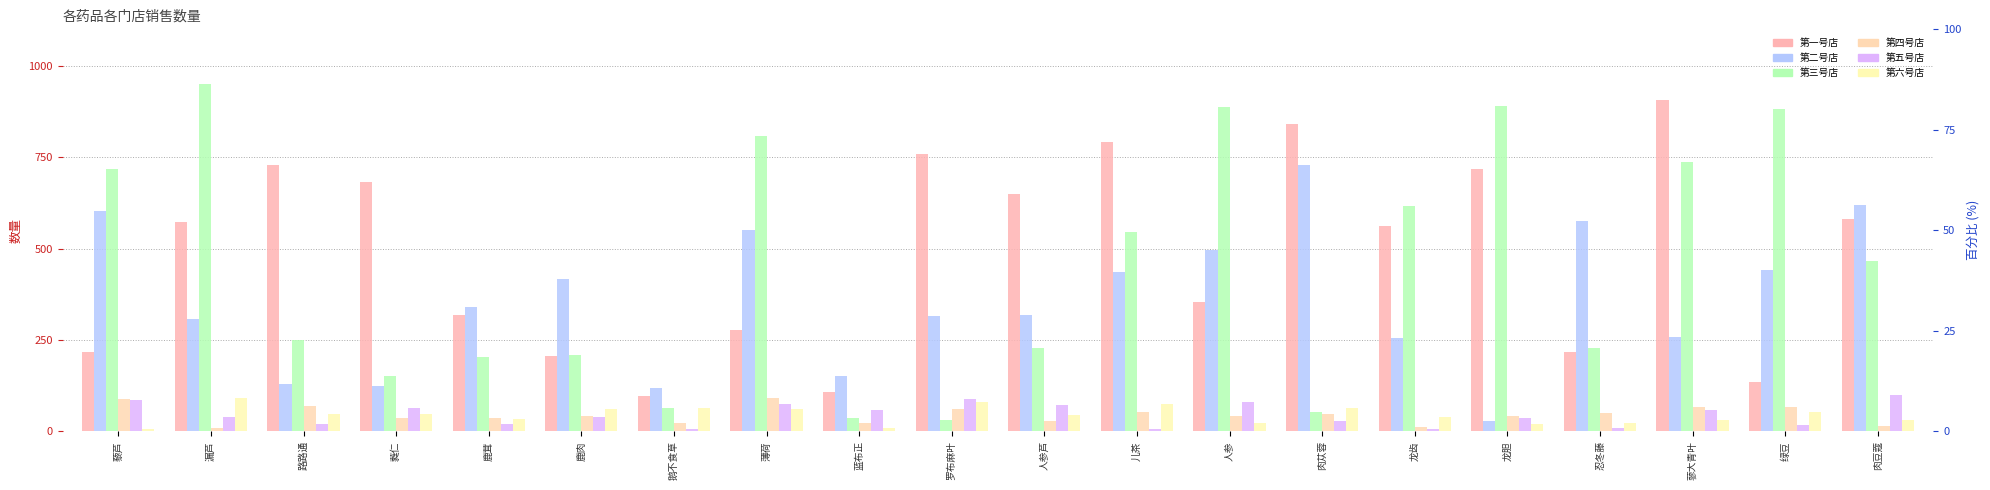

Which series has the largest range (max minus min)?

第三号店